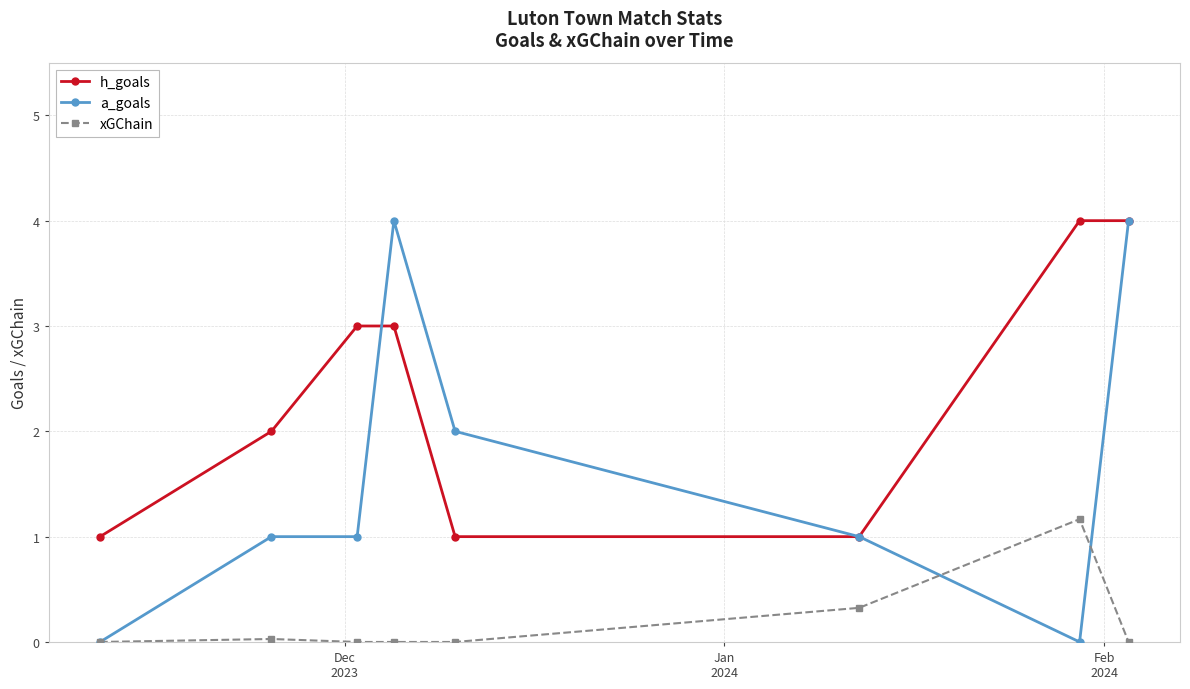

What are all the series names shown in the legend?

h_goals, a_goals, xGChain